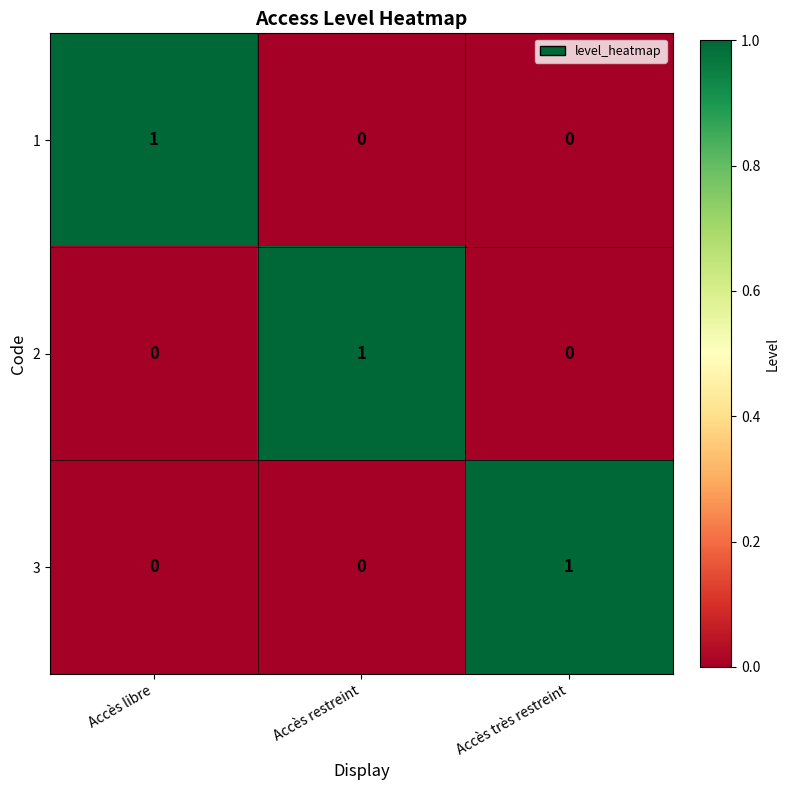

Count the 2 values in the range 0 to 1.

3